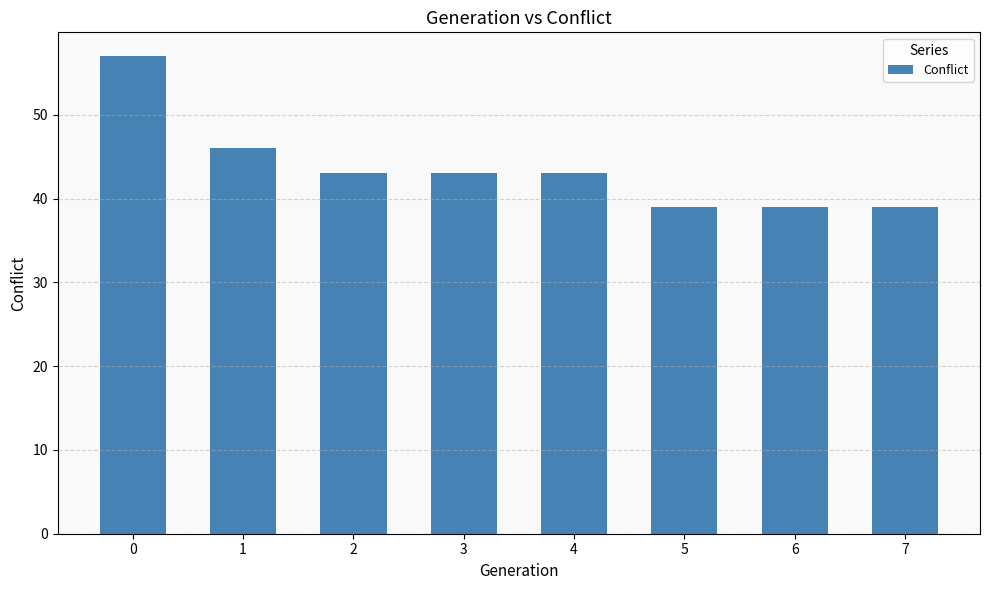

What is the greatest value displayed?

57